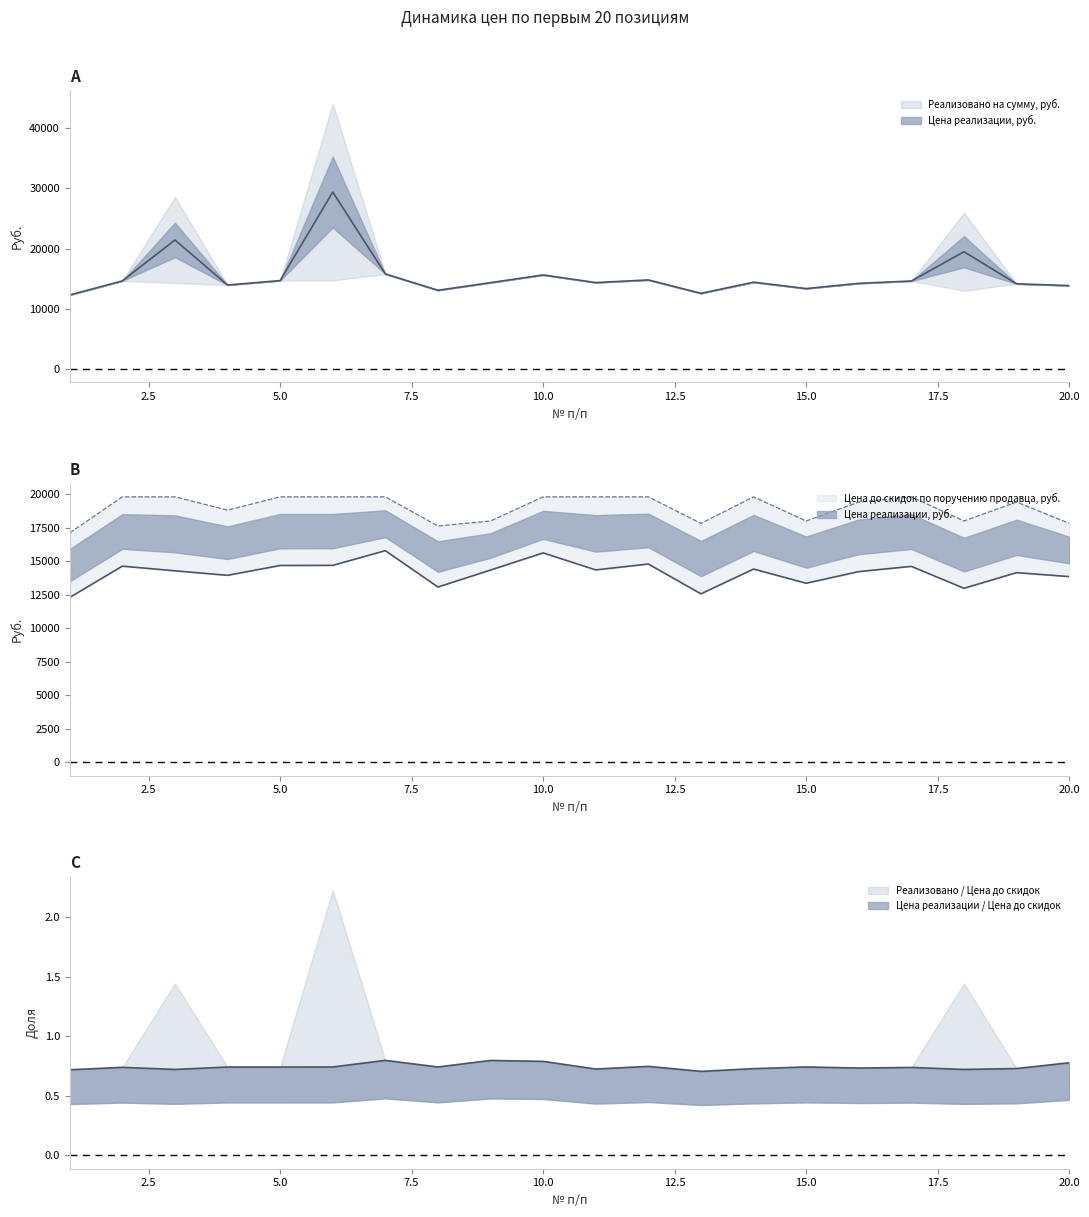

Between 13 and 16, which series saw the biggest shift?

Реализовано на сумму, руб.